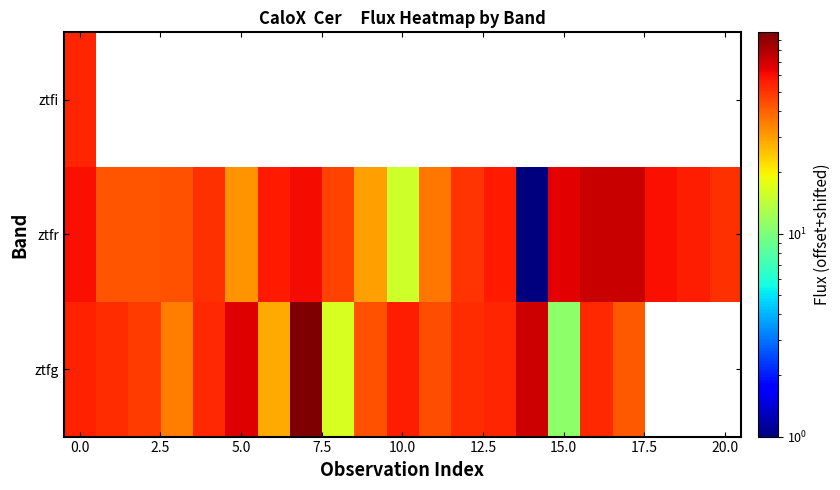

Between 11 and 15, which is larger?

11